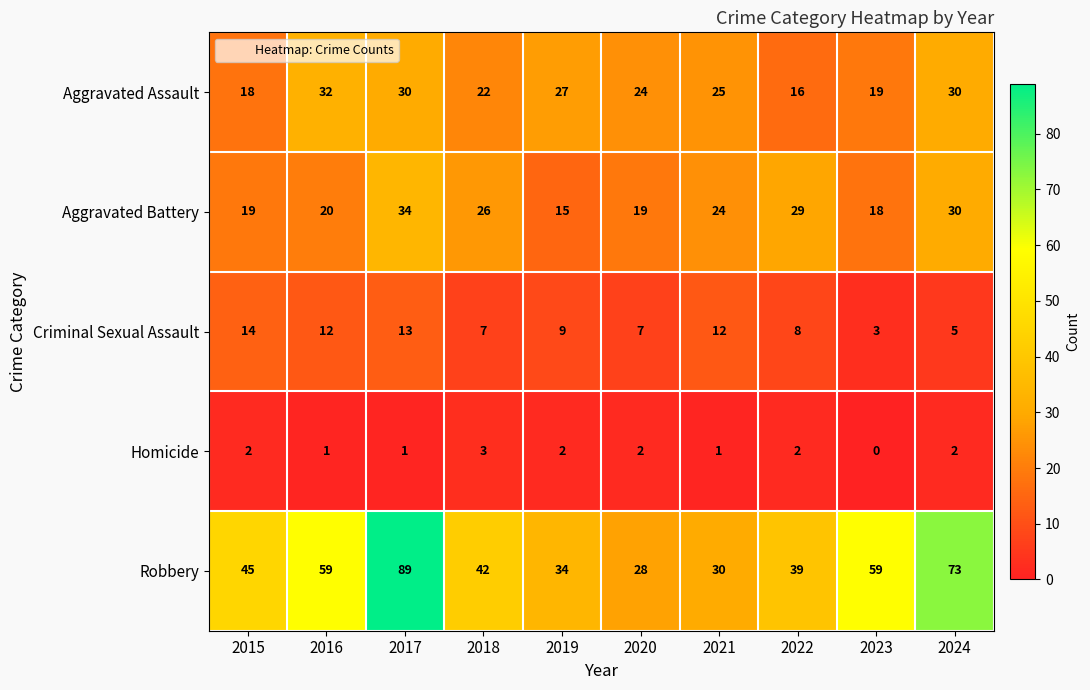

What is the difference between the maximum and minimum values in the Criminal Sexual Assault series?

11